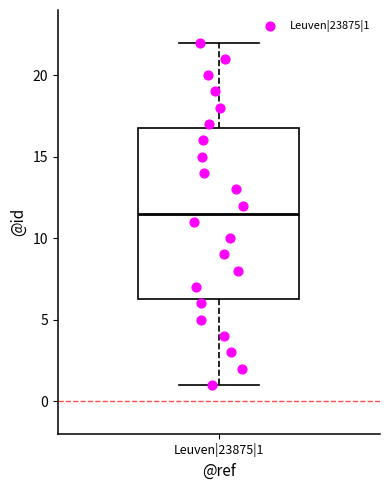

Read this box plot against the y-axis: the position of the median line, the range covered by the box, and the ends of both whiskers. The values are not printed on the chart, so give them approximately, as read against the axis.

median 11.5, box 6.5 to 17.0, whiskers 1.0 to 22.0